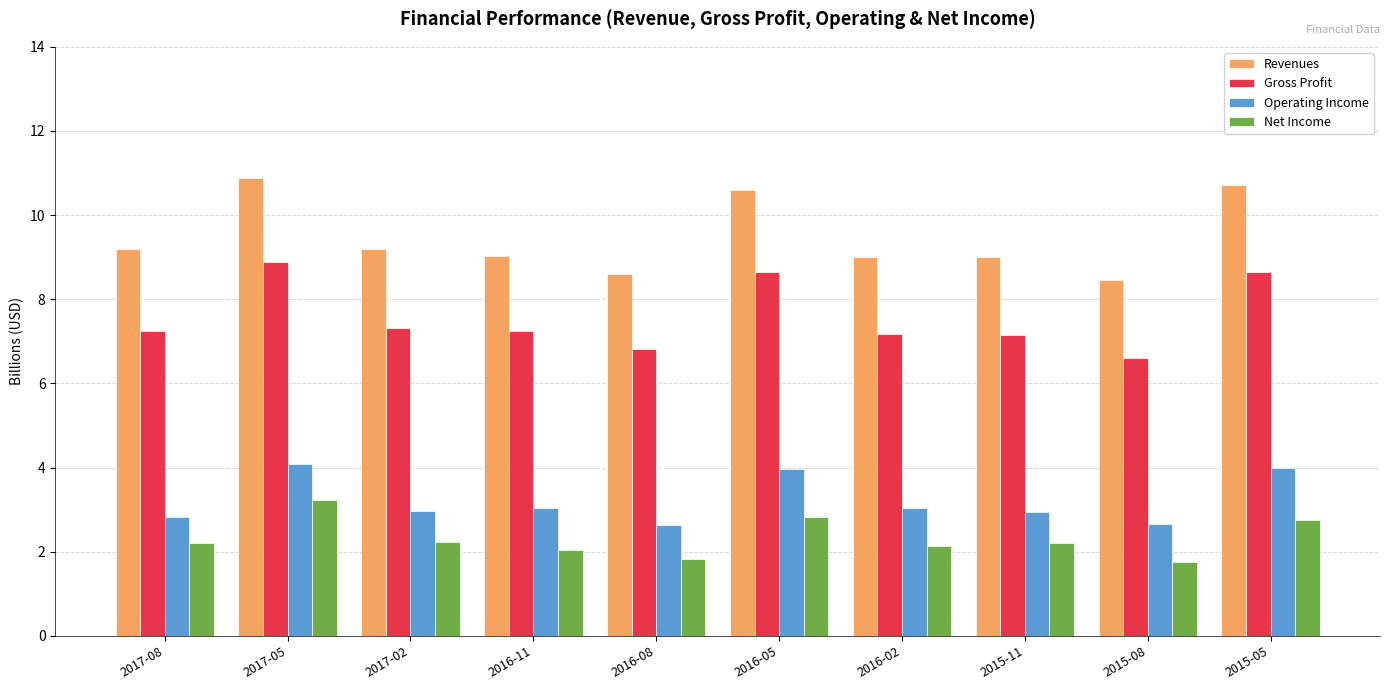

The Gross Profit series shows 2.4 at 2017-05. True or false?

False